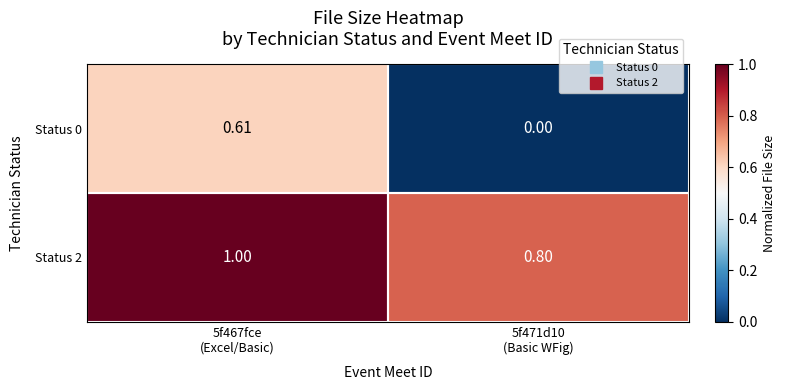

List the series in order of their overall mean, lowest first.

Status 0, Status 2